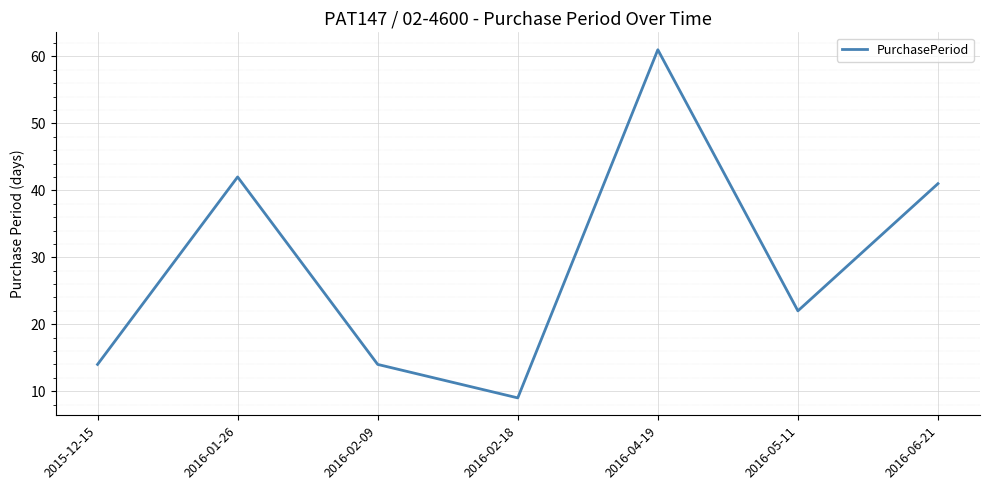

Between 2016-05-11 and 2016-02-09, which is larger?

2016-05-11